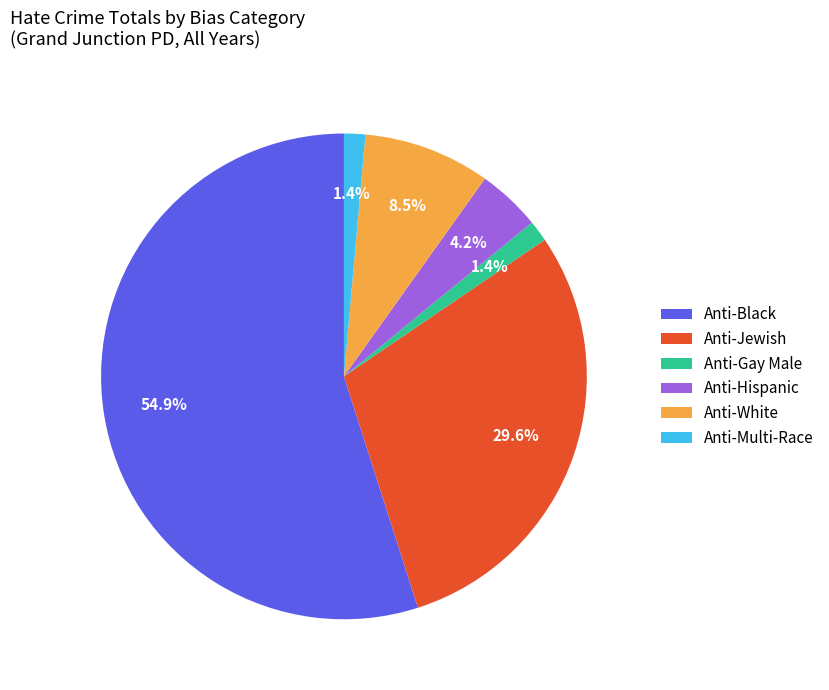

True or false: Anti-Black accounts for 68% of the total.

False